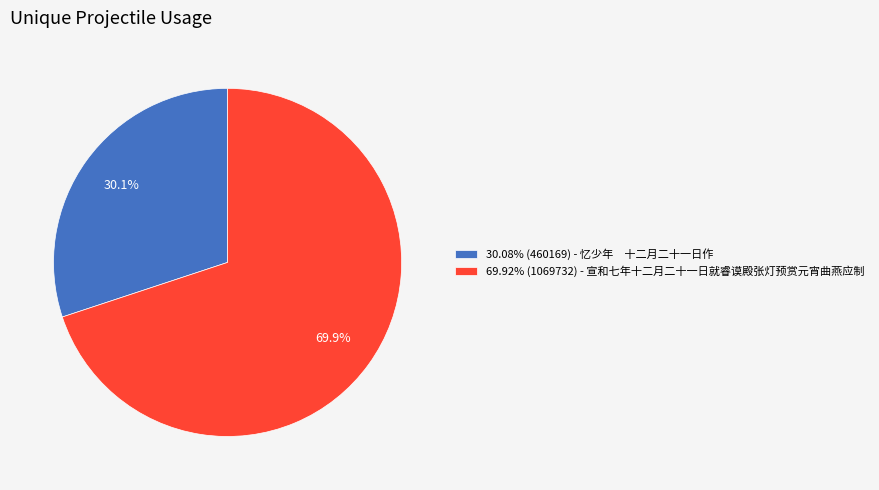

Does 30.08% (460169) - 忆少年 十二月二十一日作 account for over 50% of the chart?

No